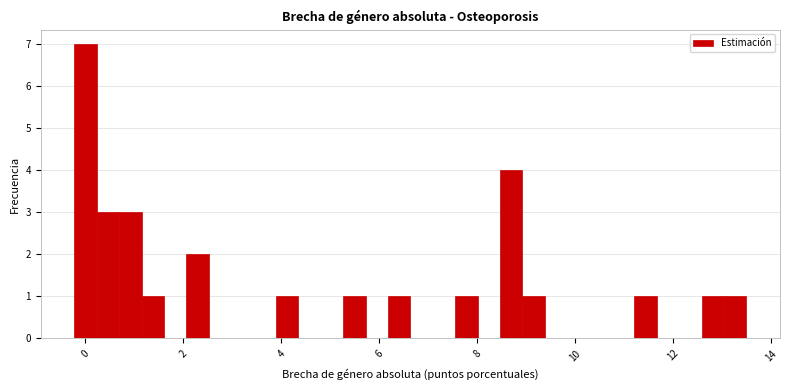

Read against the x-axis, roughly where is the centre of the tallest bar?

0.0